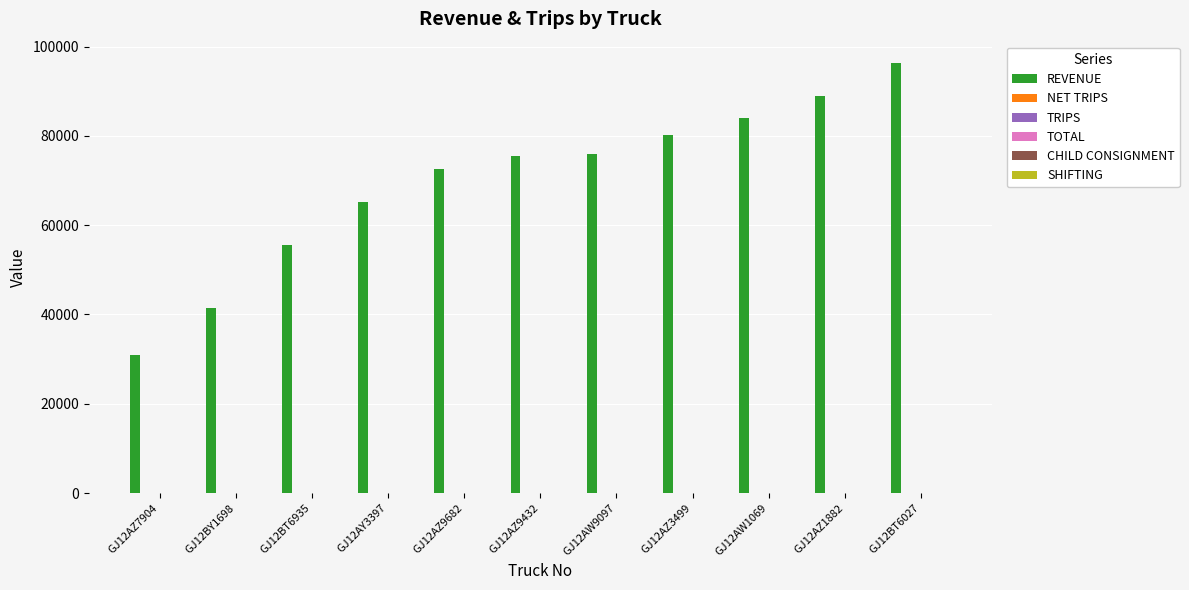

Which category has the highest value across all series?

GJ12BT6027